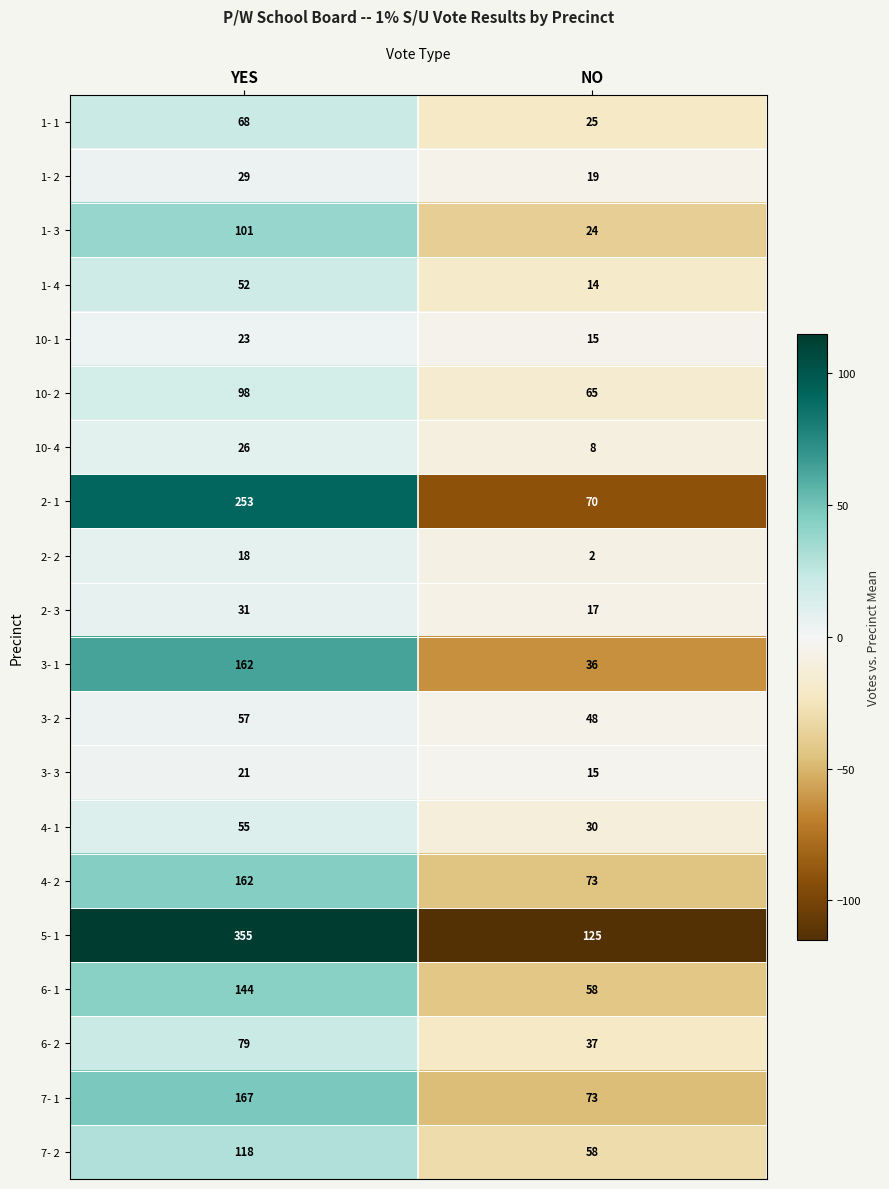

Which series has the largest total across all categories?

5- 1